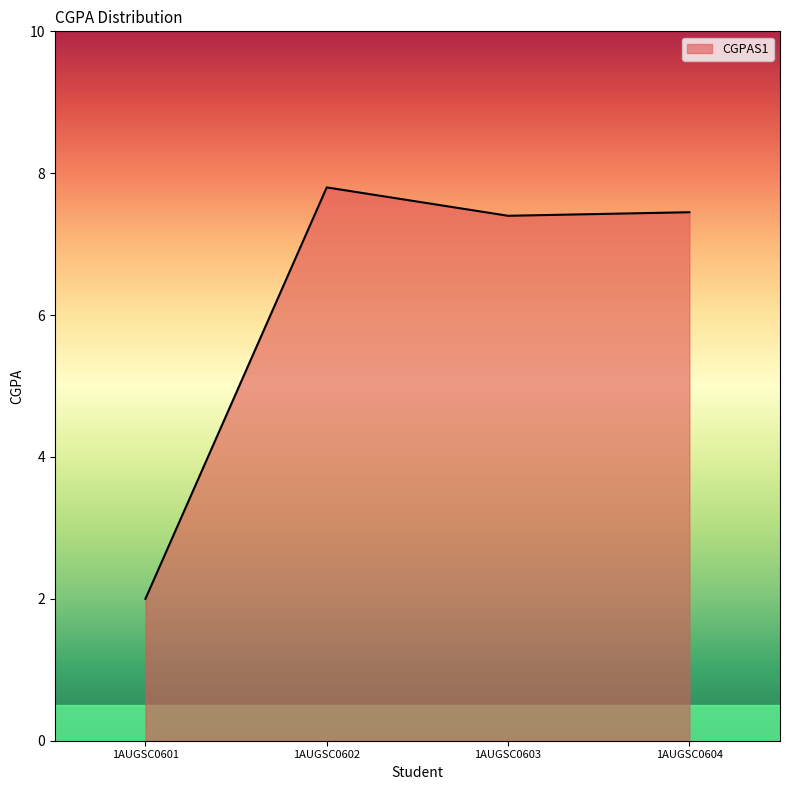

Reading left to right, transcribe all the data shown in this chart.

2.0	7.8	7.4	7.5